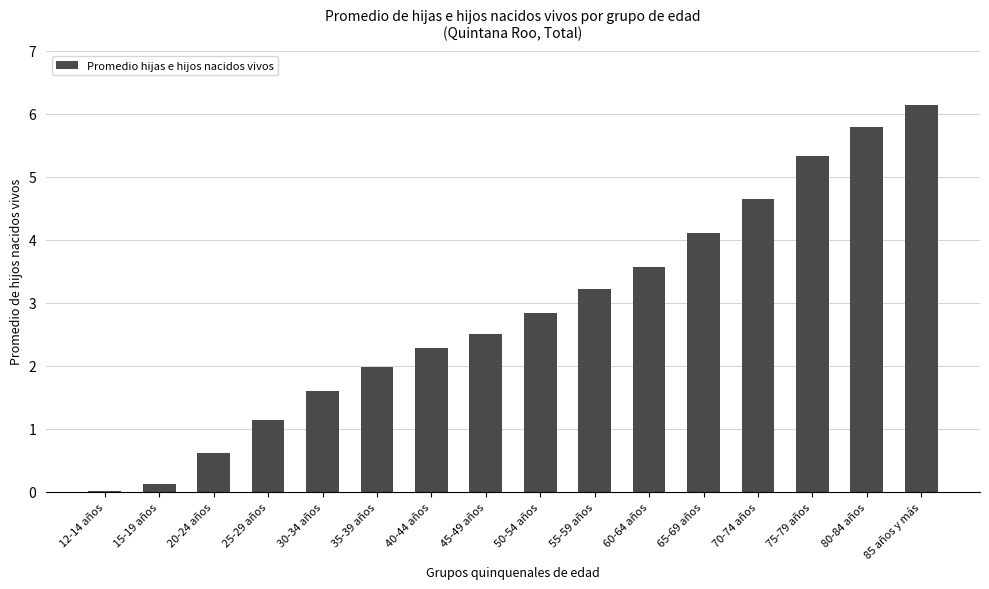

What is the approximate value at 60-64 años?

3.6